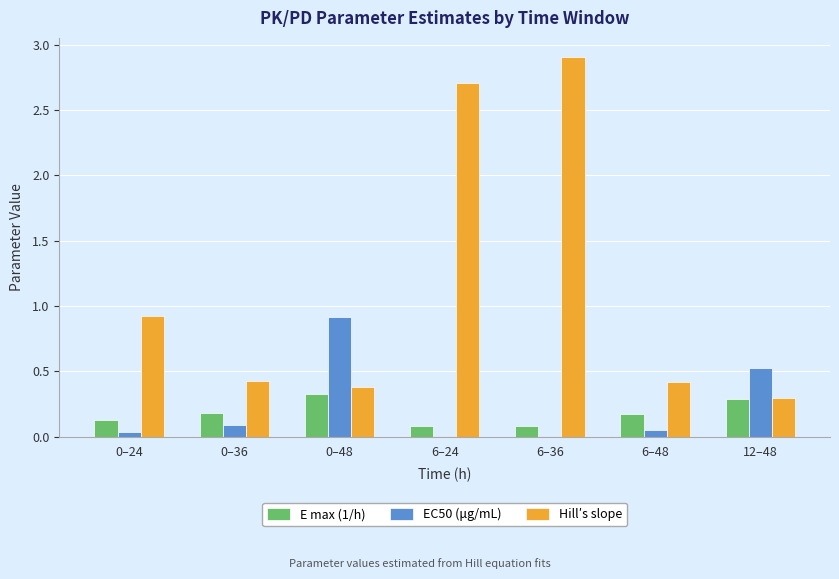

How many distinct data groups are displayed?

3